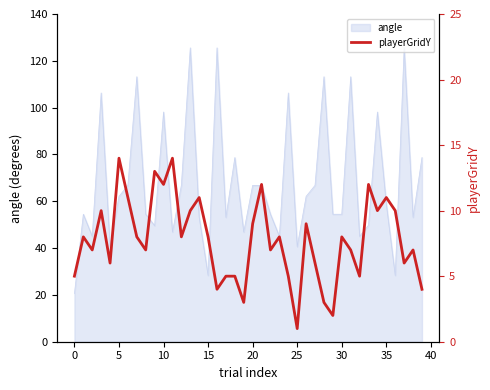

Which label corresponds to the smallest value in the chart?

25